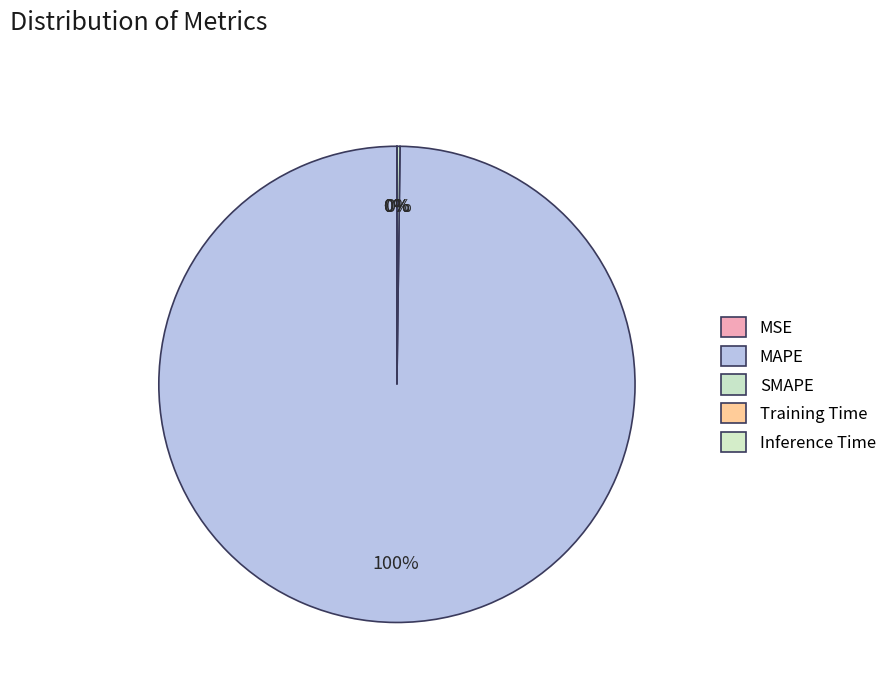

To the nearest percent, what is the difference between the largest and smallest slice percentages?

100%